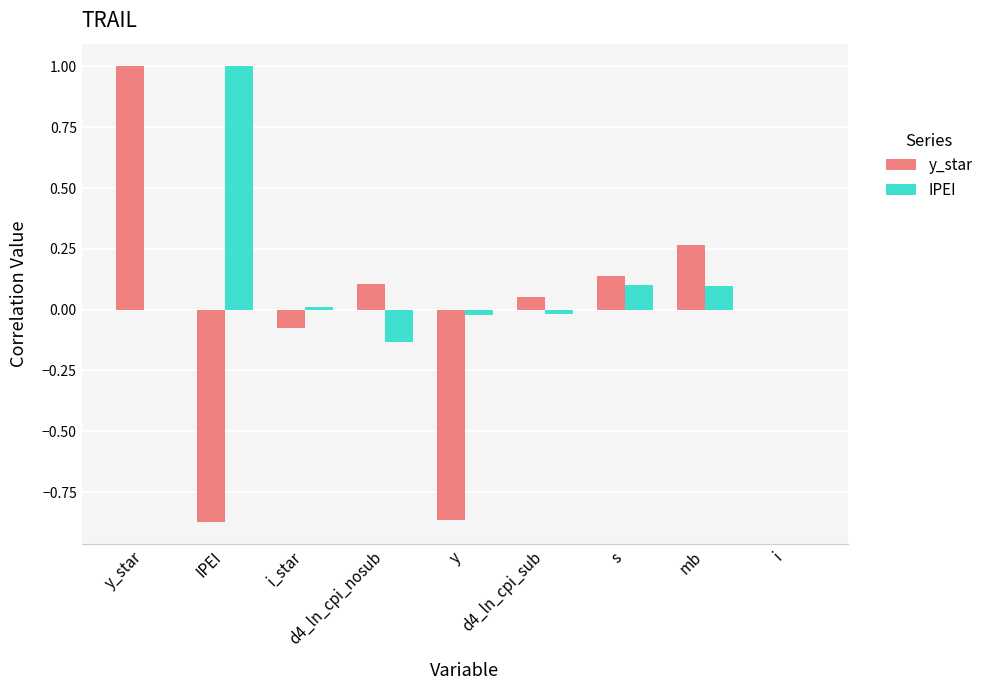

Between y_star and s, which series saw the biggest shift?

y_star